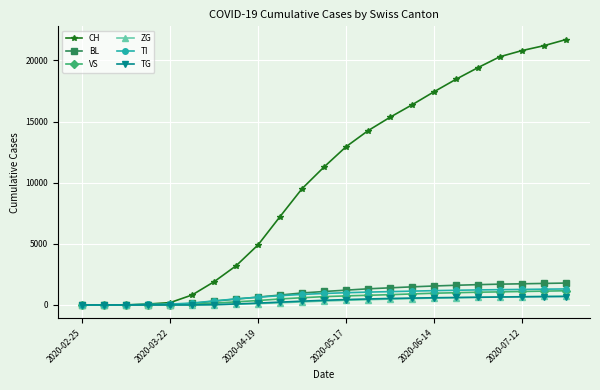

Which series has the largest range (max minus min)?

CH